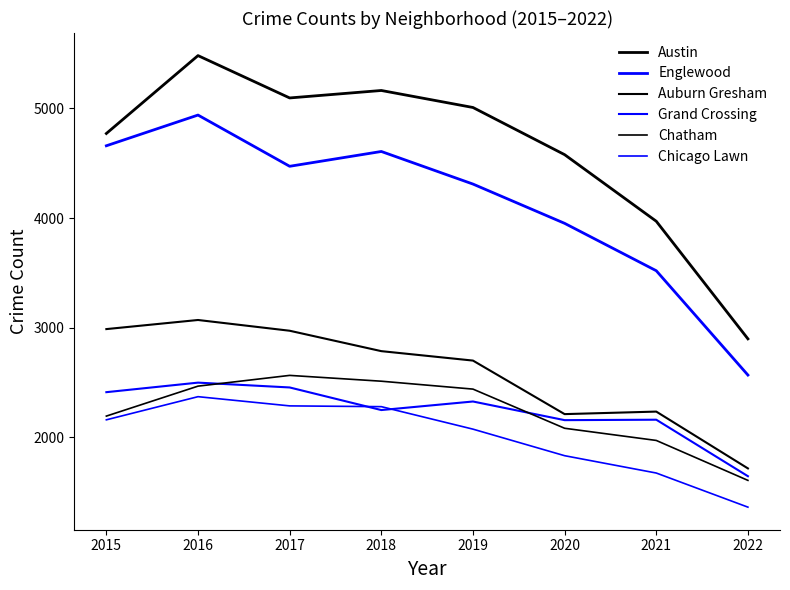

How many interior local peaks does the Austin series have?

2